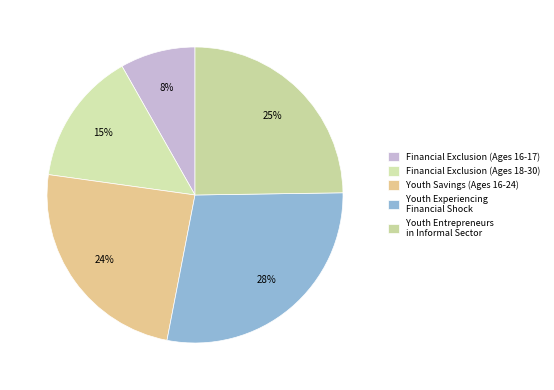

To the nearest percent, what percentage of the pie is Youth Experiencing Financial Shock?

28%